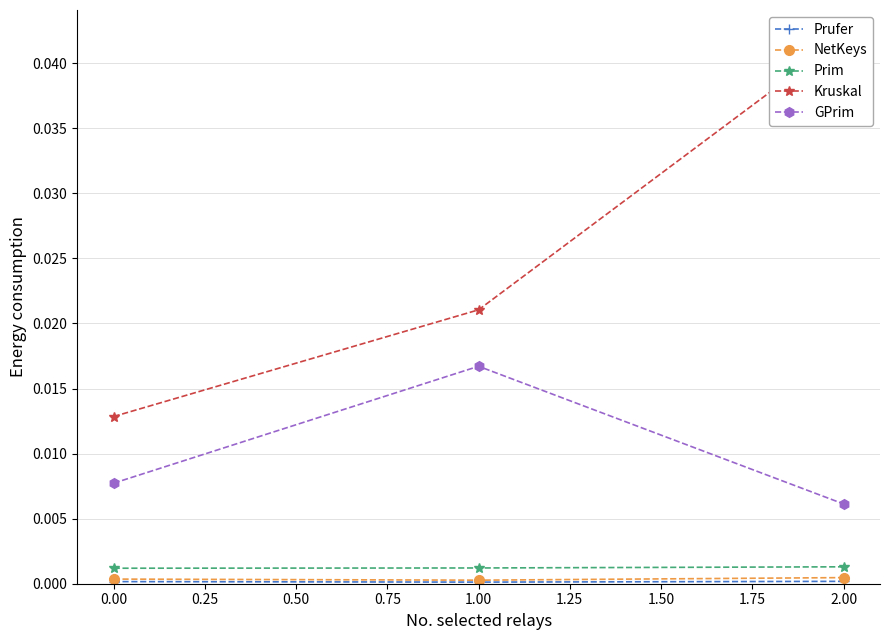

Rank the categories by GPrim value from highest to lowest.

1.00, 0.00, 2.00